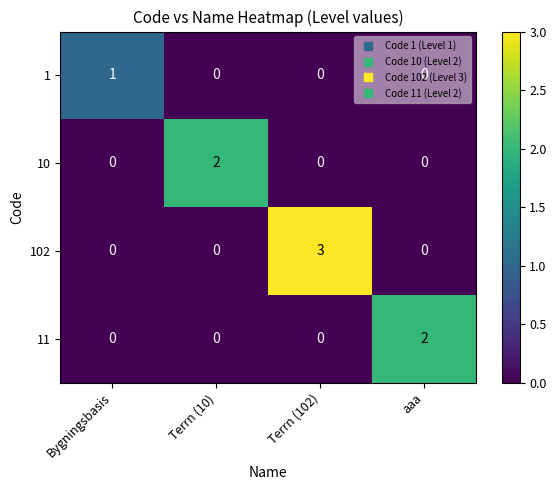

What is the spread (max minus min) of values at aaa?

2